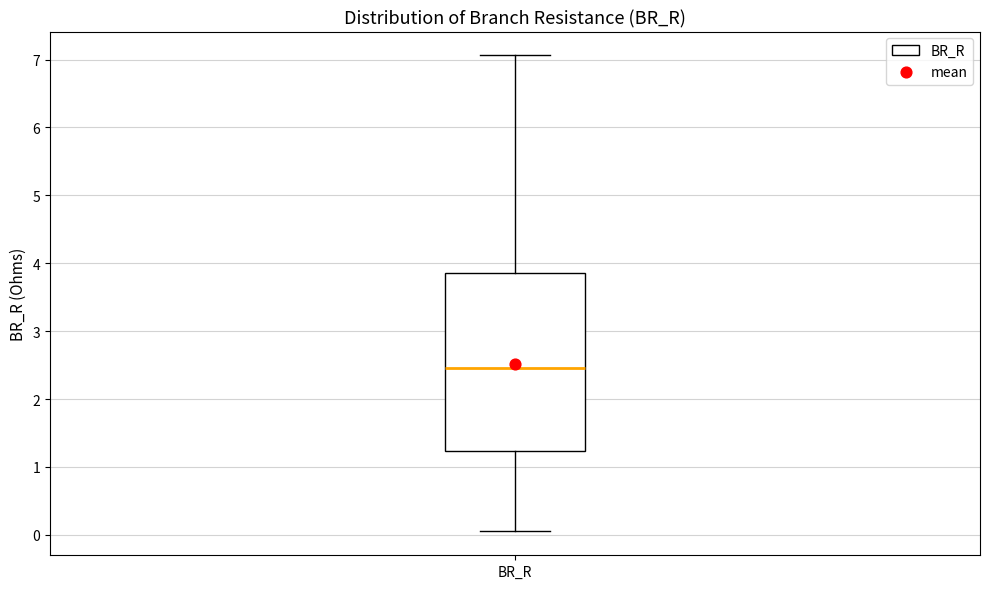

Transcribe this box plot: give where the median line is, the range the box spans, and where the two whiskers end, as read against the y-axis. The values are not printed on the chart, so give them approximately, as read against the axis.

median 2.5, box 1.2 to 3.9, whiskers 0.0 to 7.1